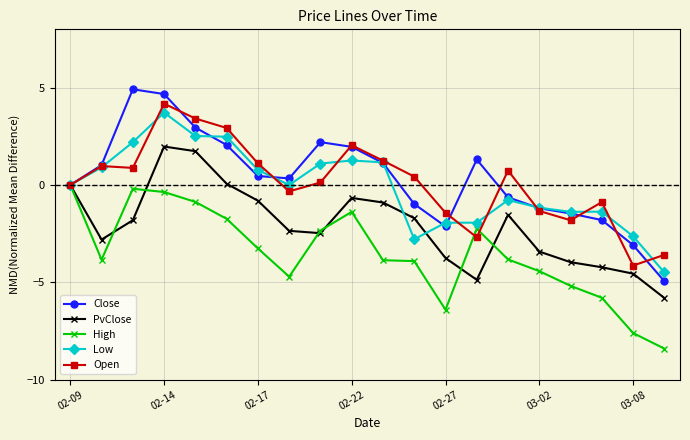

Which series has the widest spread of values?

Close